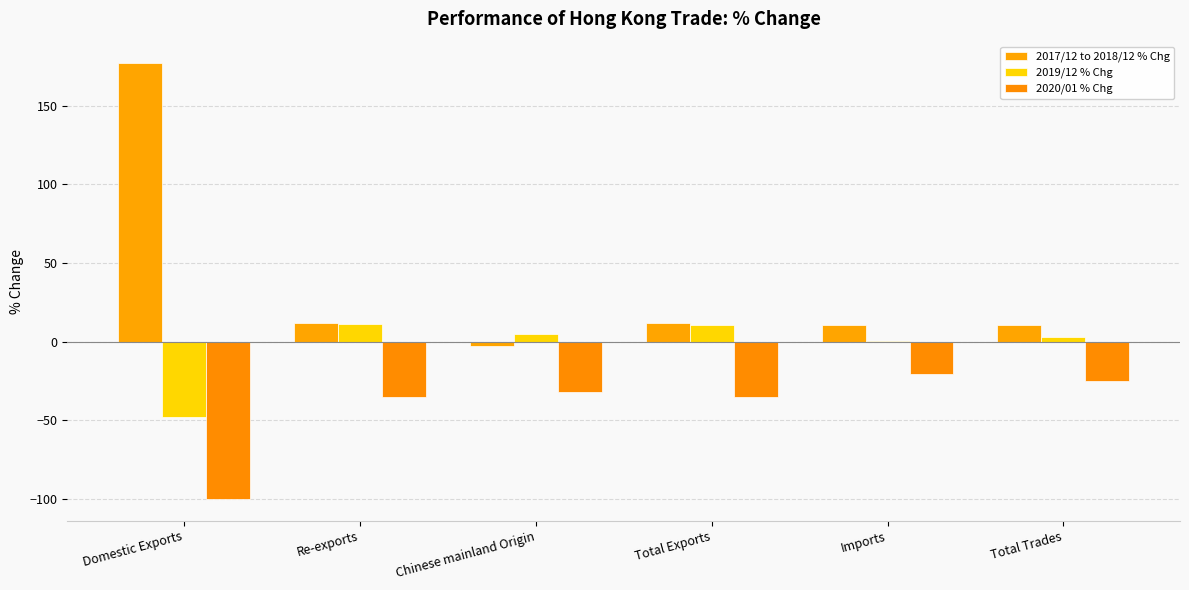

Which series changed the most between Chinese mainland Origin and Total Trades?

2017/12 to 2018/12 % Chg